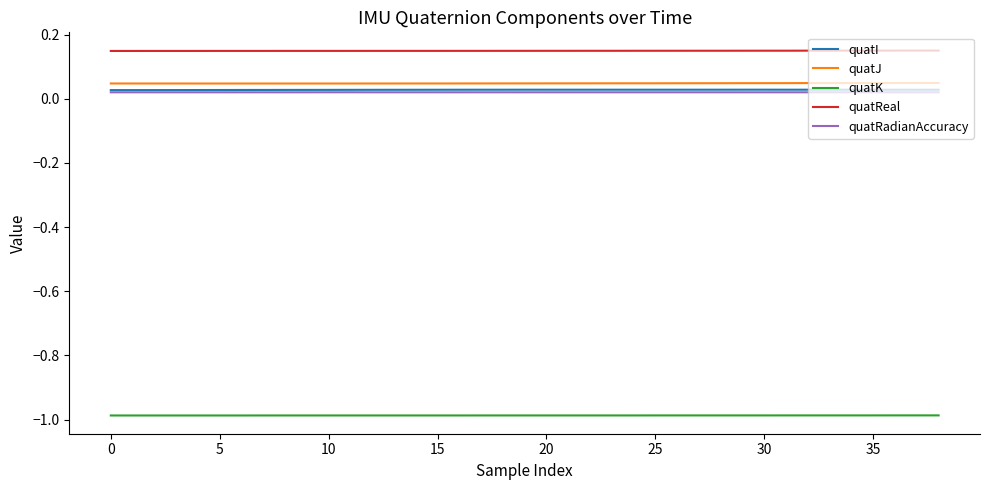

True or false: quatJ and quatRadianAccuracy intersect in this chart.

False